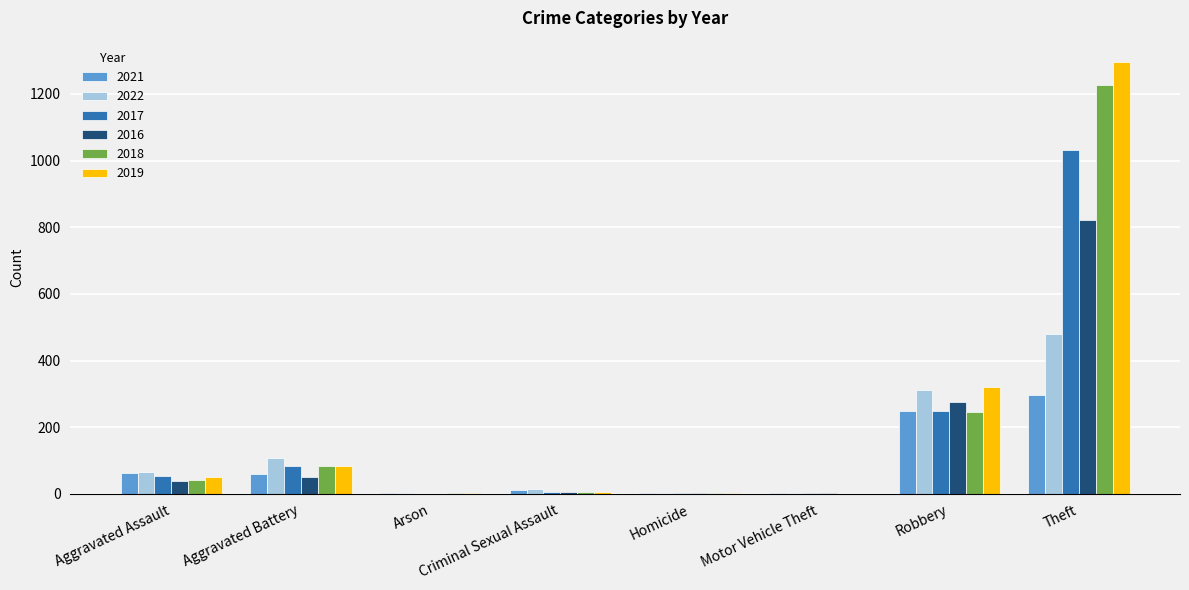

Which label corresponds to the largest value in the chart?

Theft